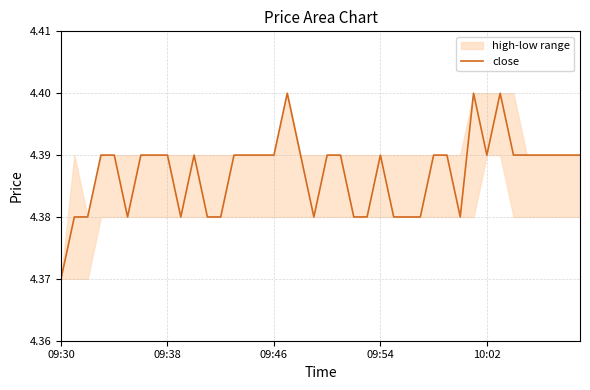

What is the average value?

4.4